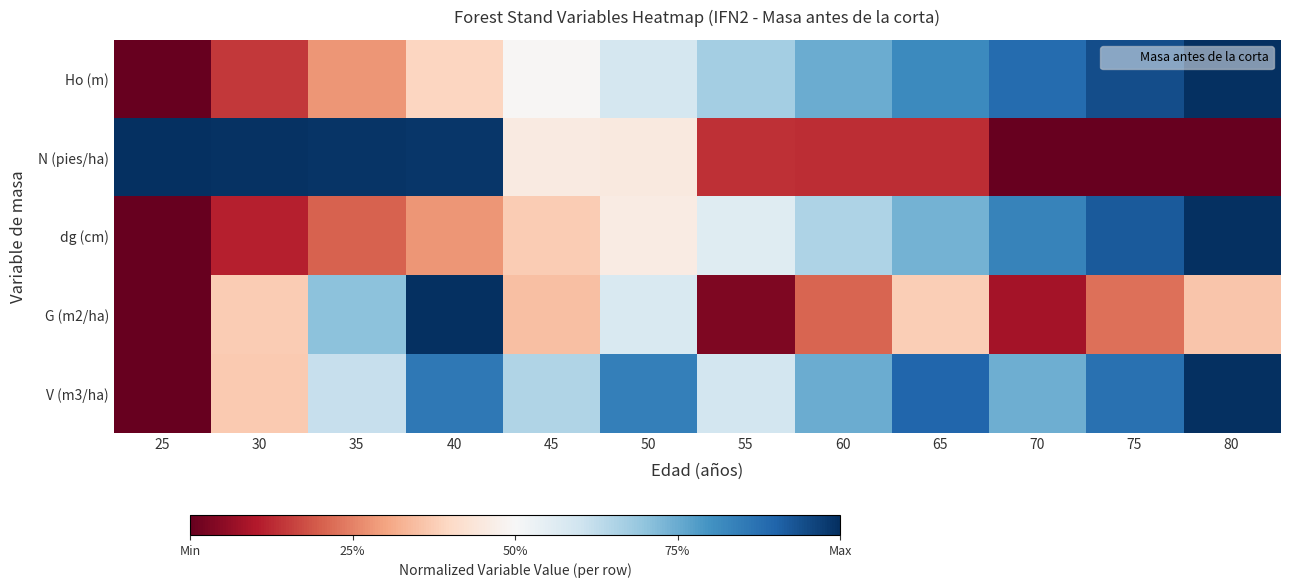

Which label corresponds to the largest value in the chart?

80